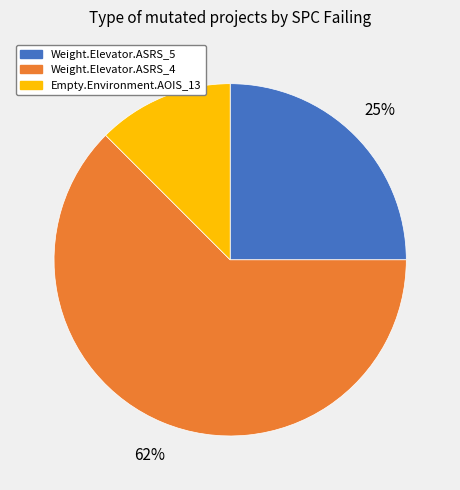

To the nearest percent, what is the average slice percentage?

33%